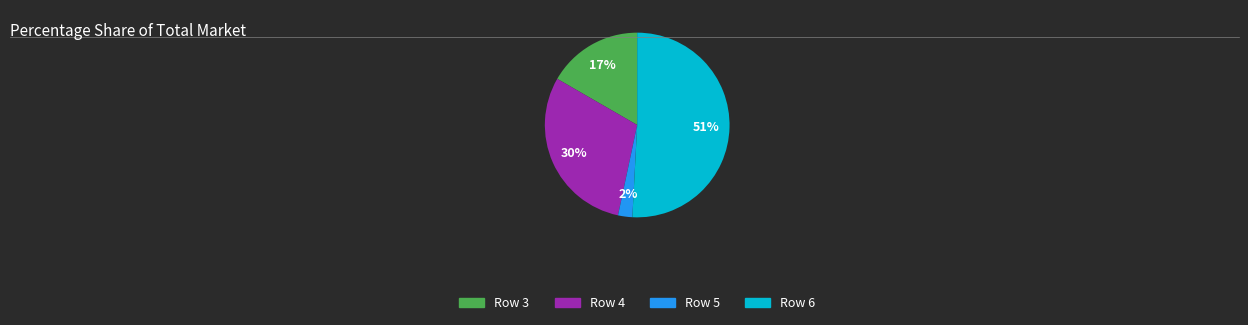

True or false: Row 6 accounts for 51% of the total.

True